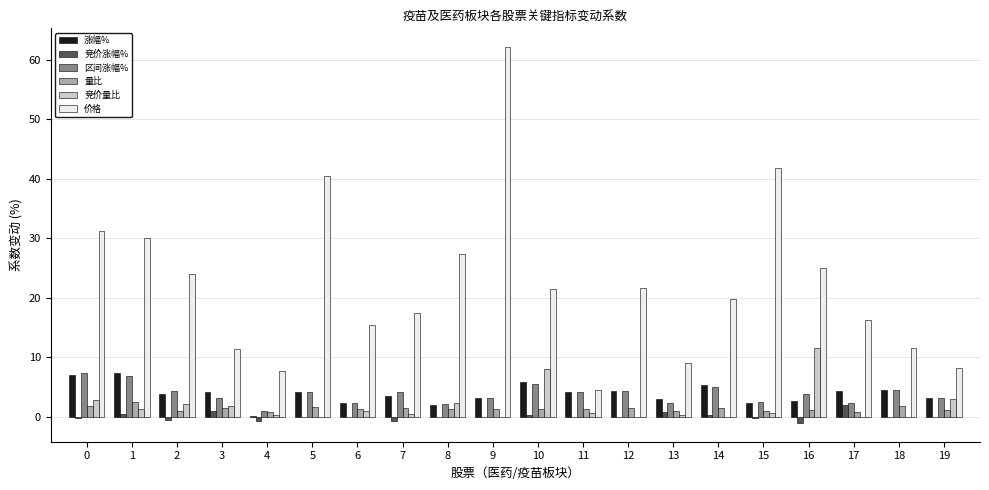

The value of 涨幅% at 1 is 7.3. True or false?

True